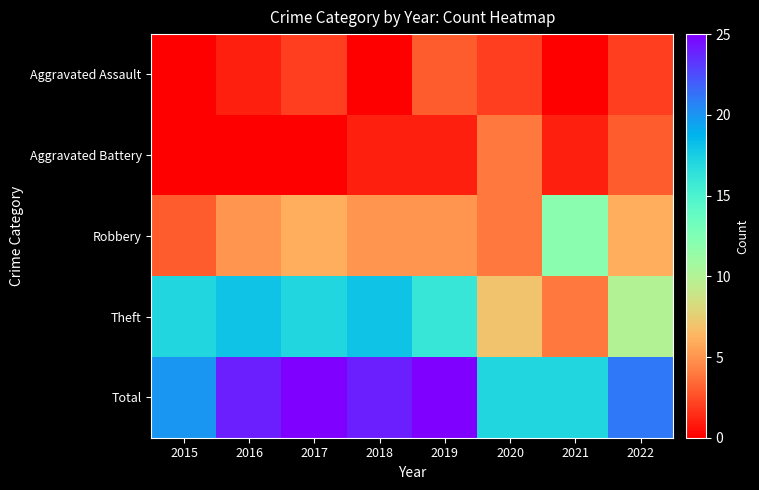

Which series has the largest total across all categories?

Total